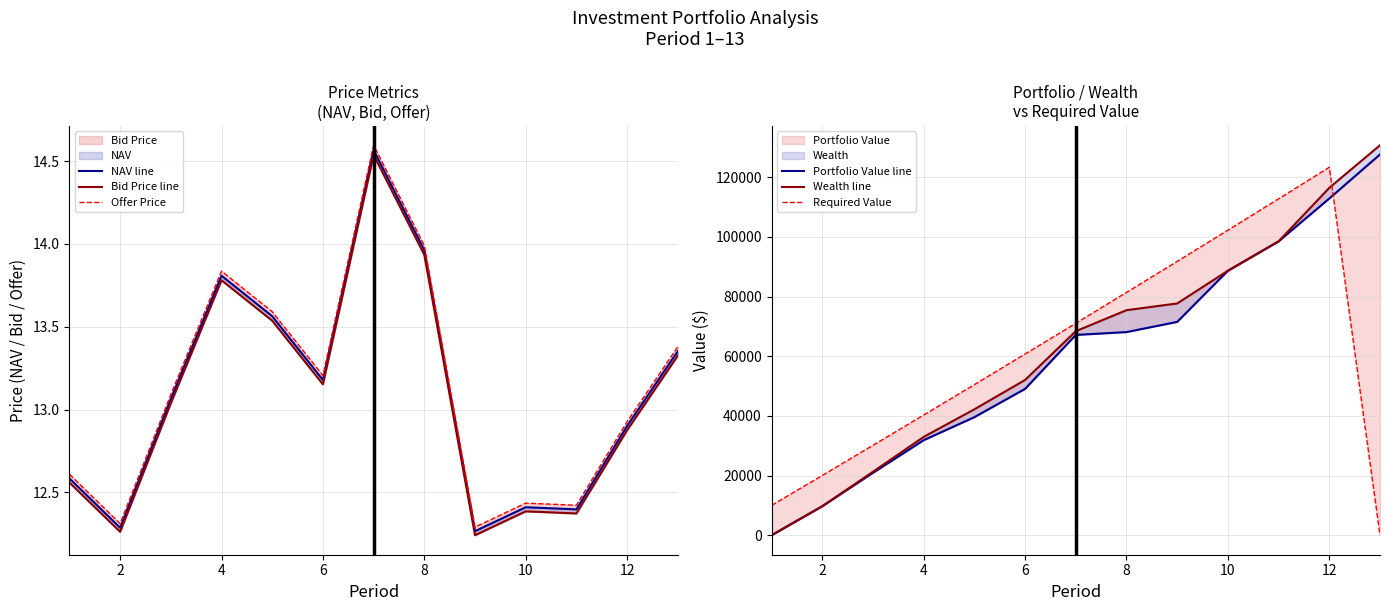

True or false: Offer Price has a value of 20.8 at 10.

False